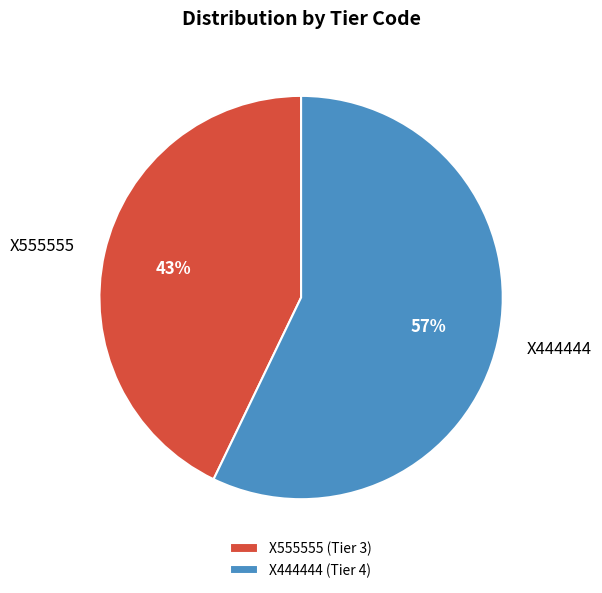

Is it true that X555555 is 43% of the pie?

True